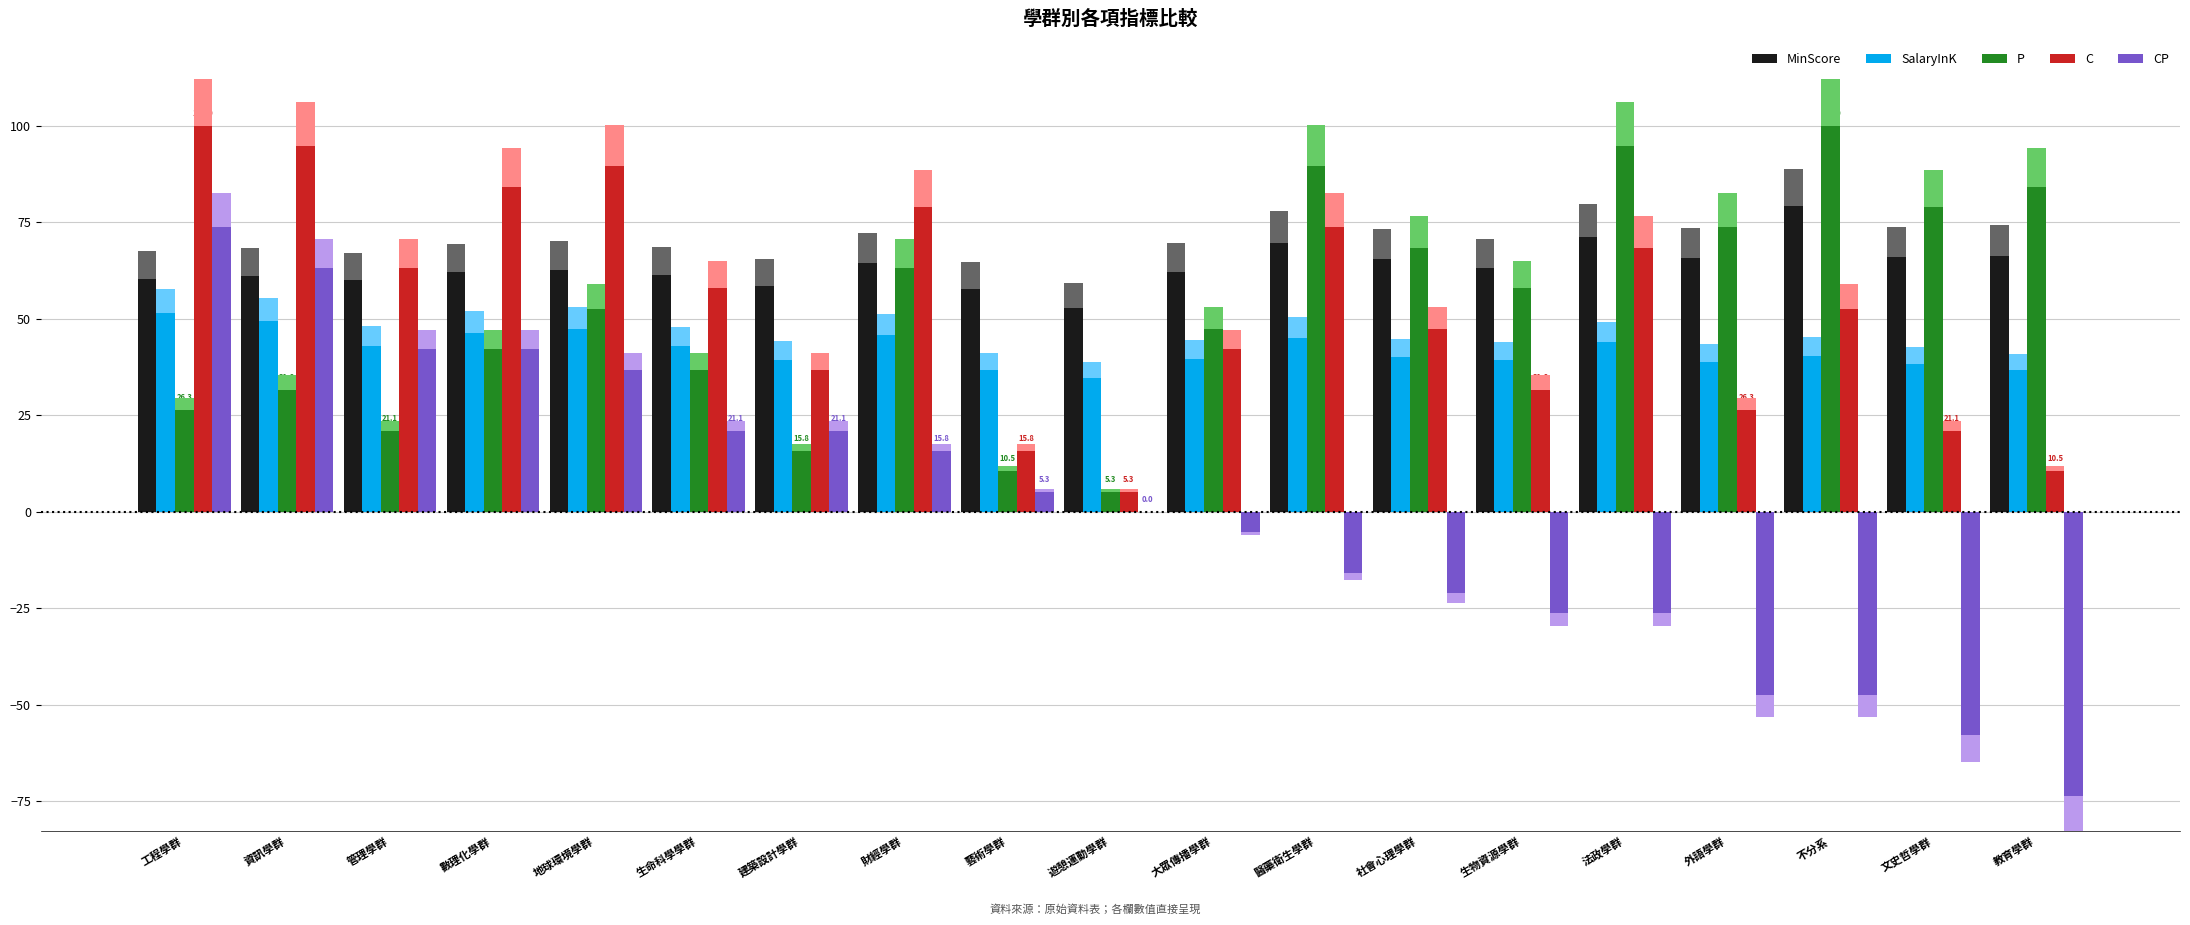

What is the sum of the C values at 大眾傳播學群 and 教育學群?

52.6